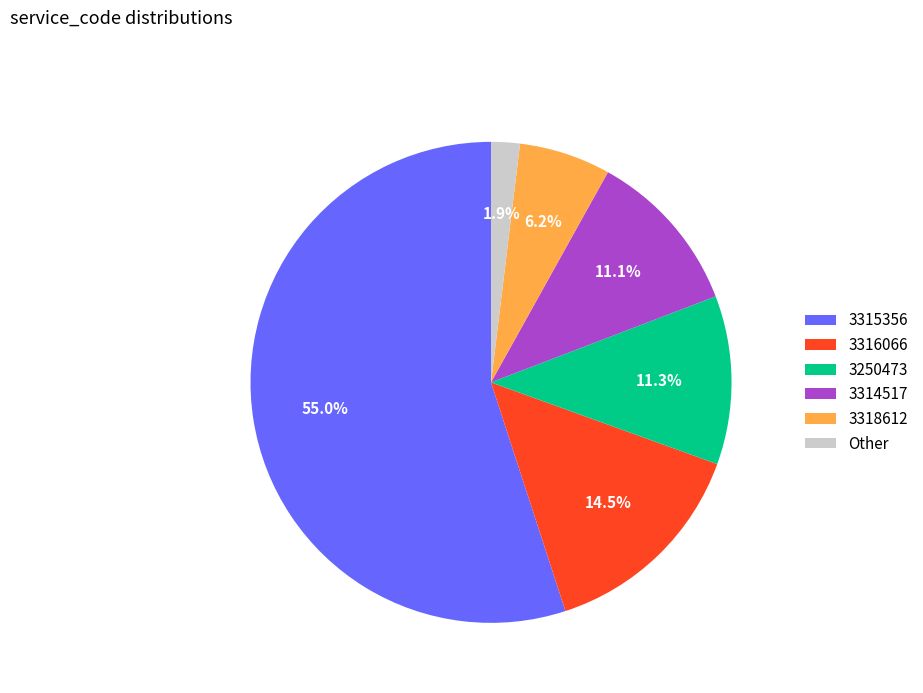

What is the largest slice in the pie chart?

3315356